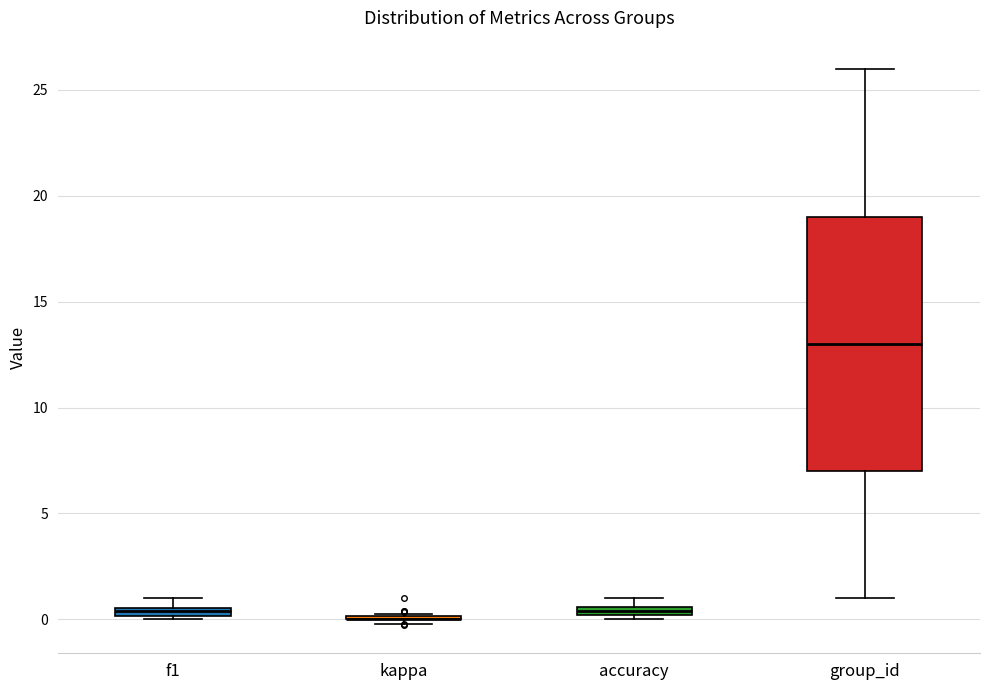

Which box is the tallest, from its lower edge to its upper edge?

group_id